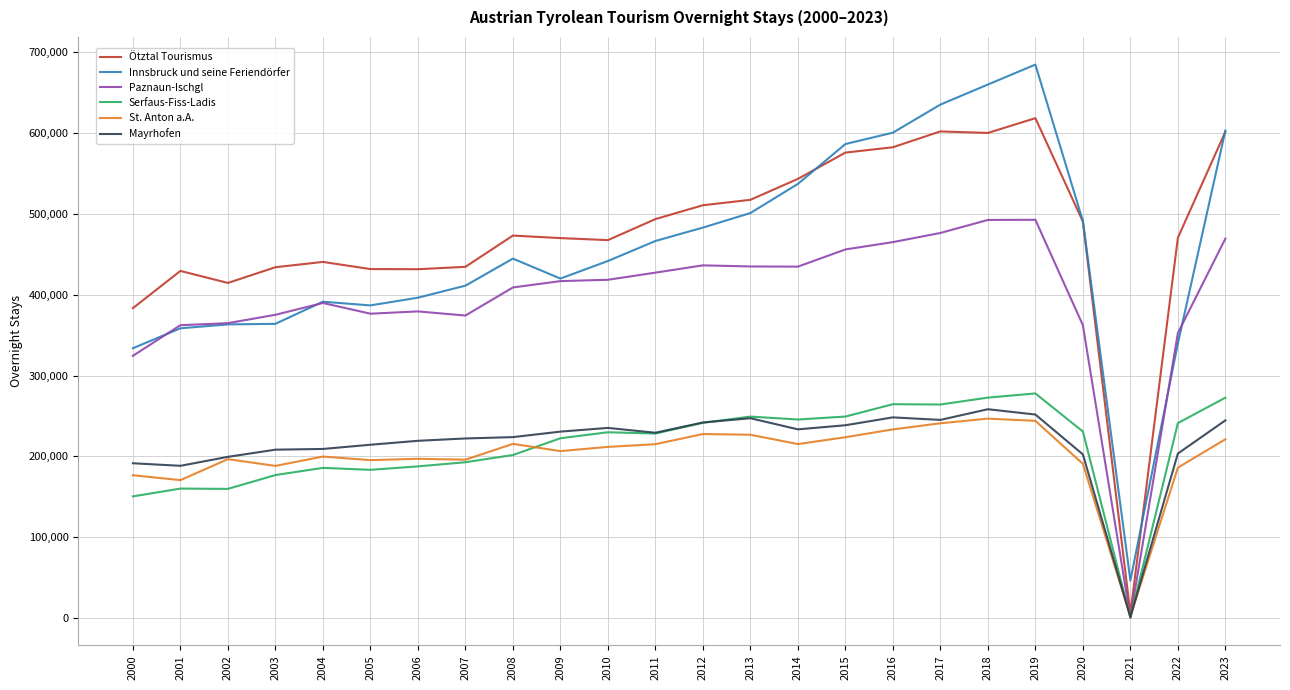

Which series has the widest spread of values?

Innsbruck und seine Feriendörfer